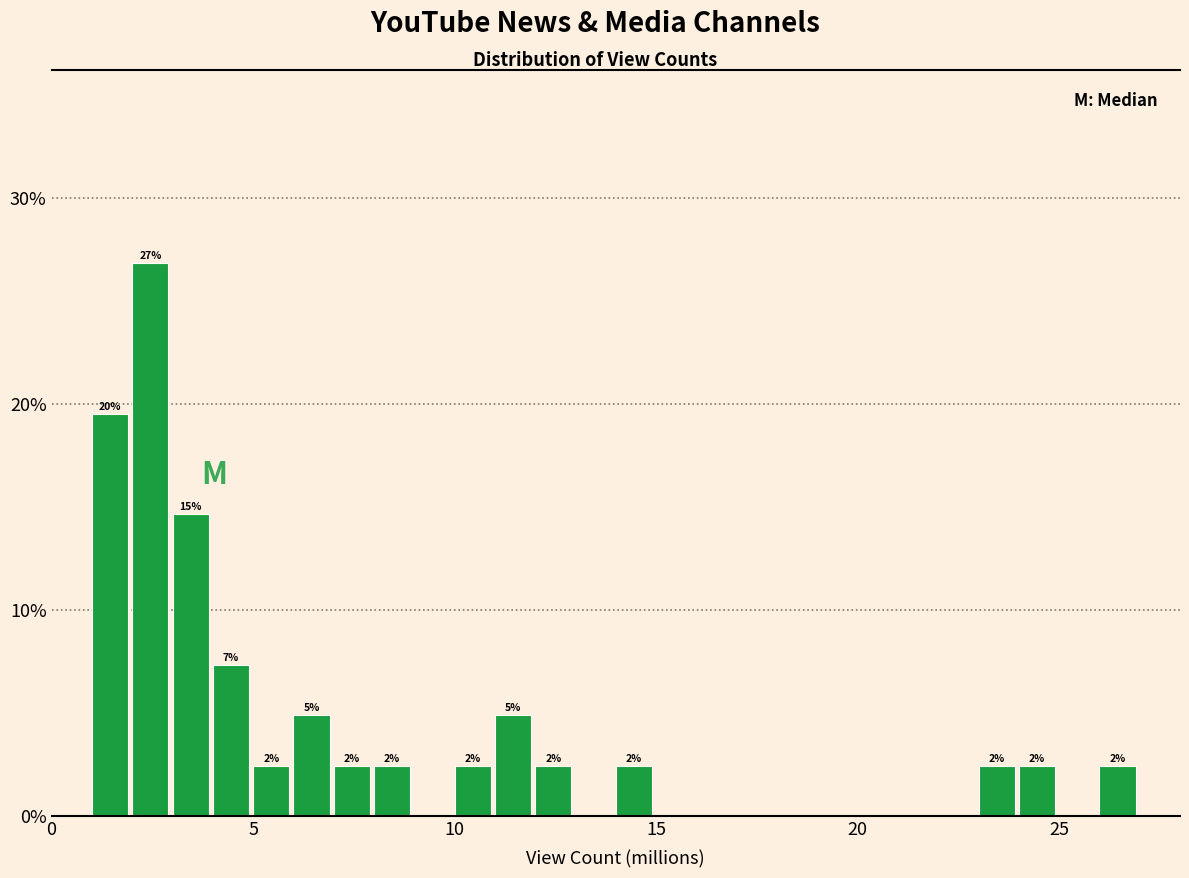

Around what value on the x-axis is the tallest bar? Give the approximate position of its centre, as read against the axis.

2.5